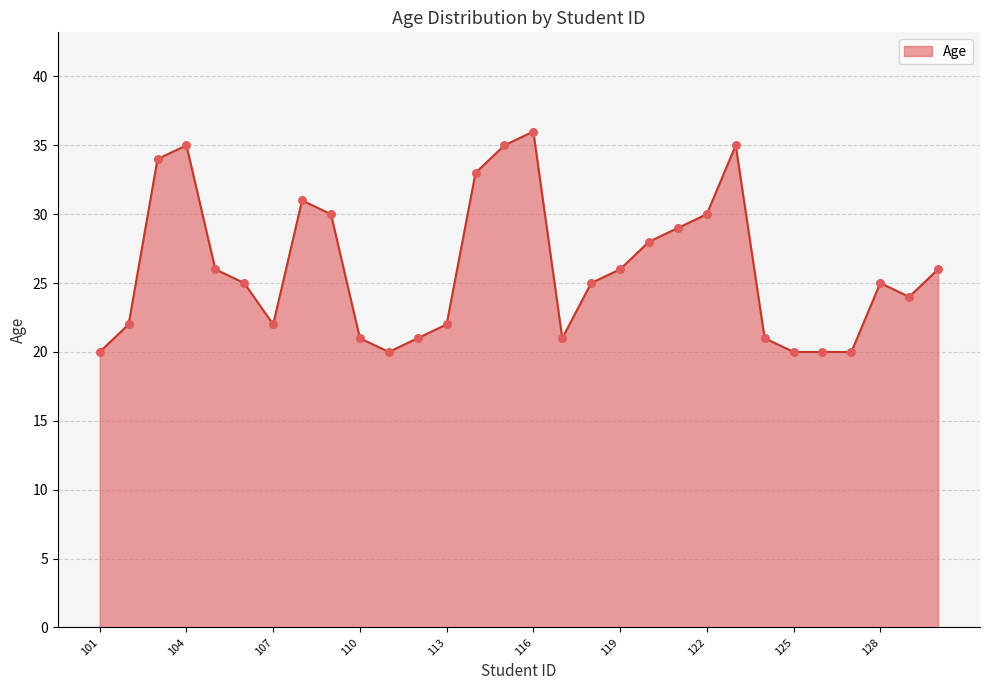

What is the greatest value displayed?

36